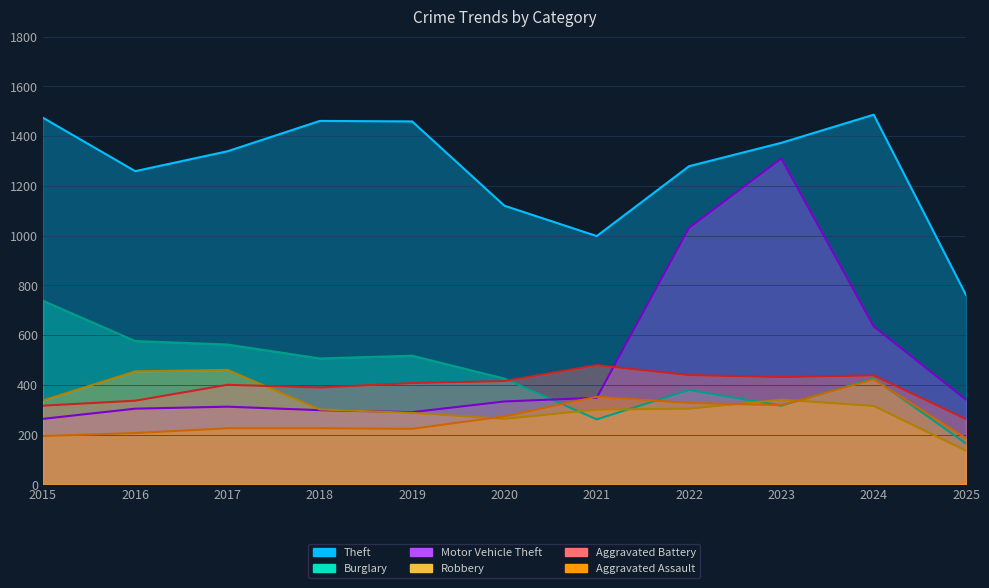

Rank the categories by Aggravated Battery value from highest to lowest.

2021, 2022, 2024, 2023, 2020, 2019, 2017, 2018, 2016, 2015, 2025